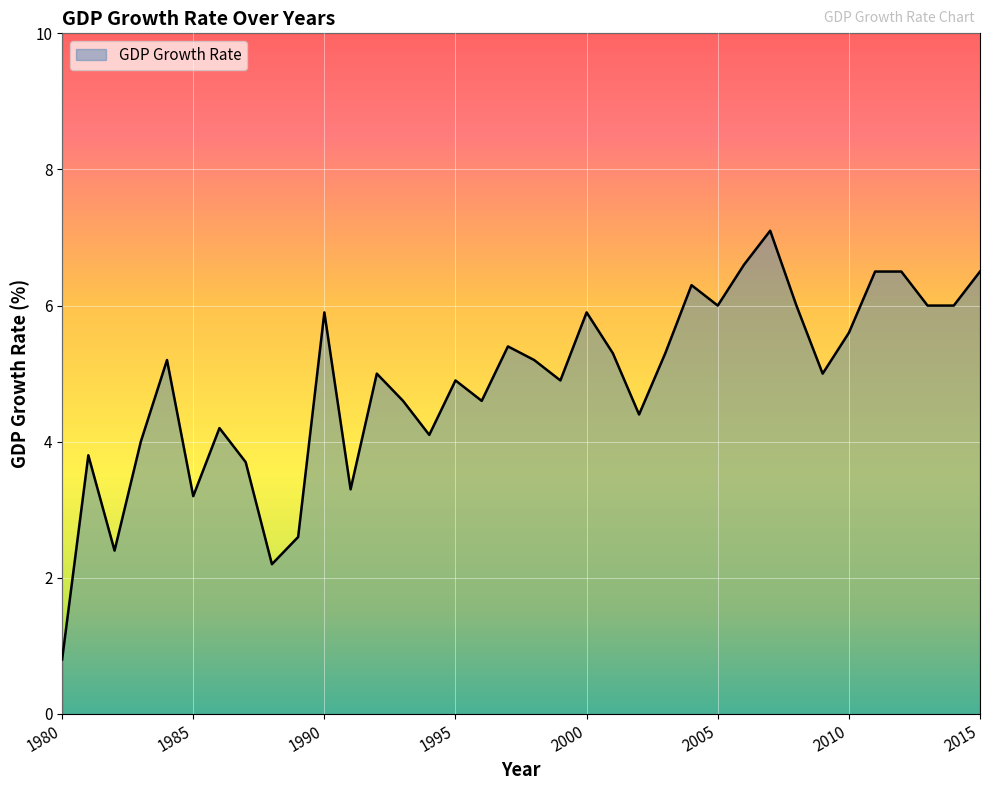

What is the maximum value shown in the chart?

7.1